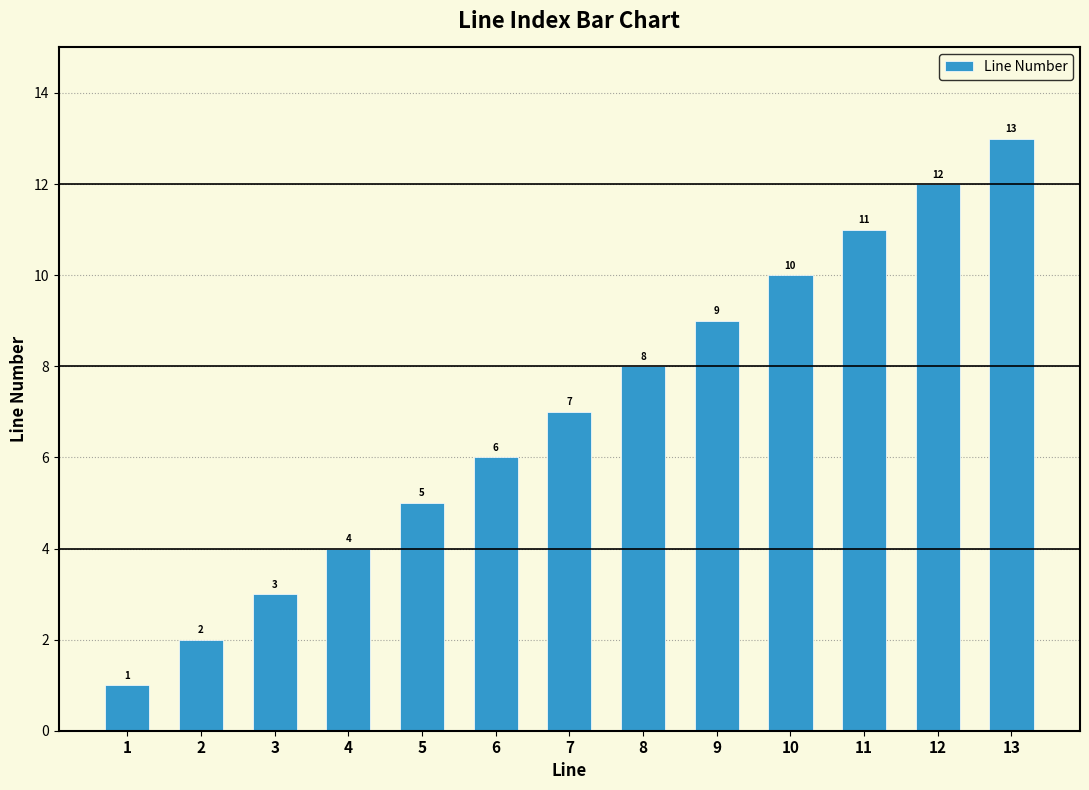

Approximately how many times larger is the value at 6 compared to 11?

0.5